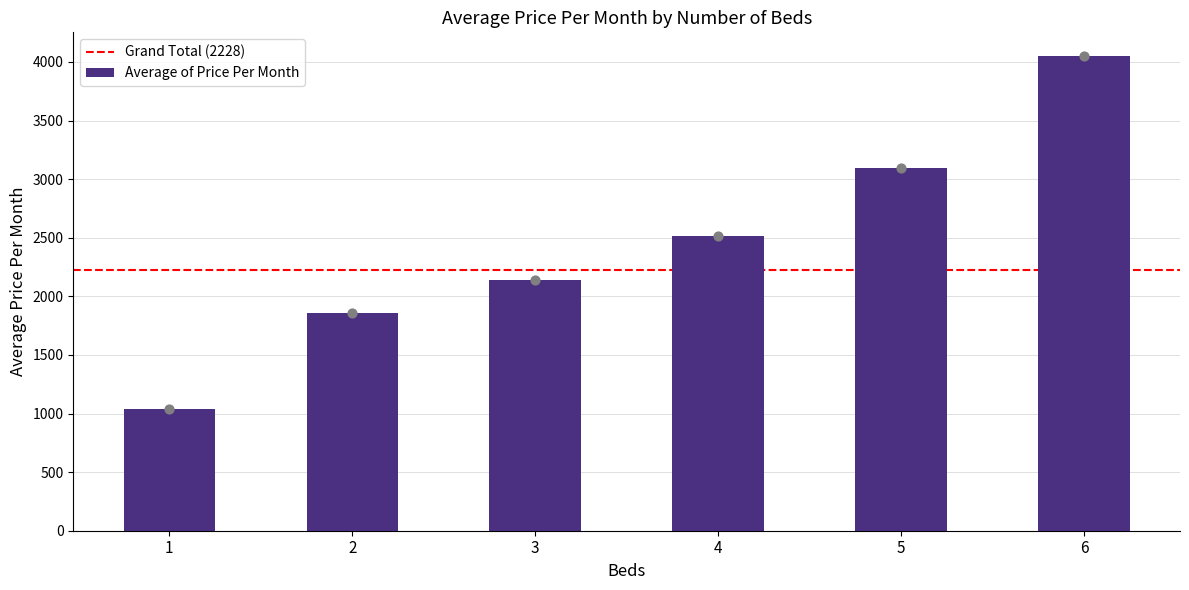

What is the ratio of the value at 6 to the value at 1?

3.9